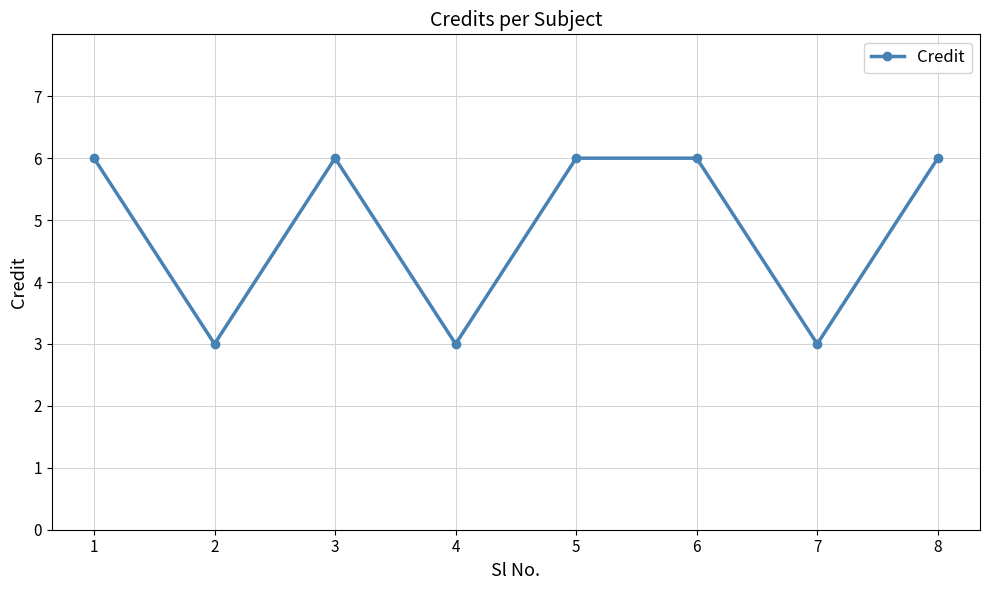

What is the difference between the values at 1 and 2?

3